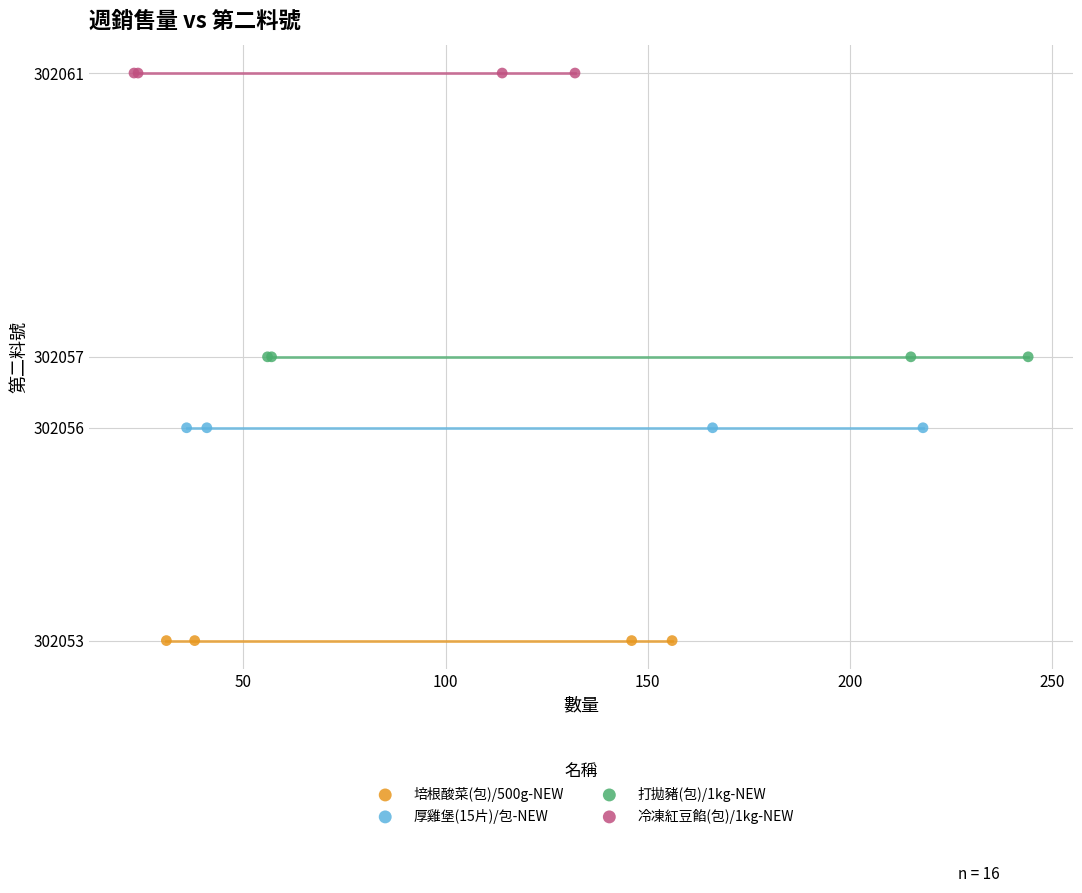

Which series contains the highest Y value?

冷凍紅豆餡(包)/1kg-NEW